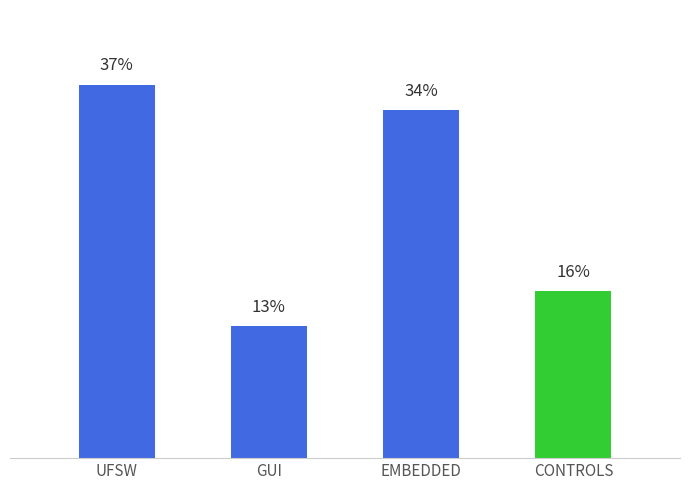

Are the bars horizontal?

No